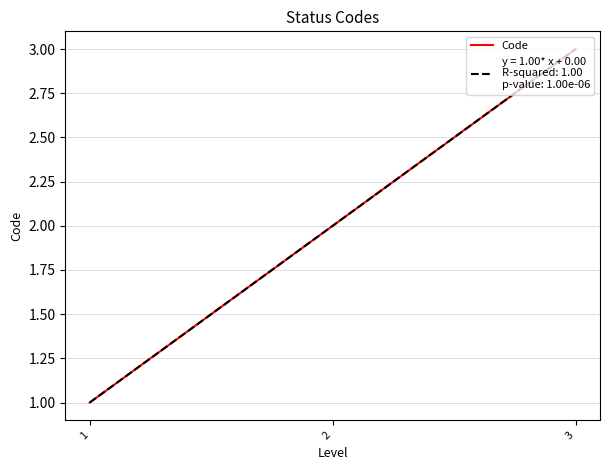

Is it true that the value at 2 is 2?

True